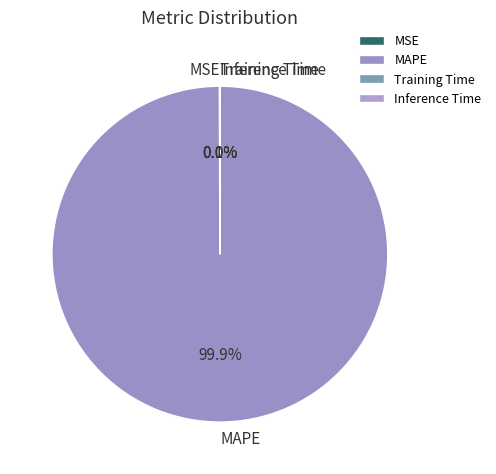

What percentage is NOT represented by MAPE?

0.1%